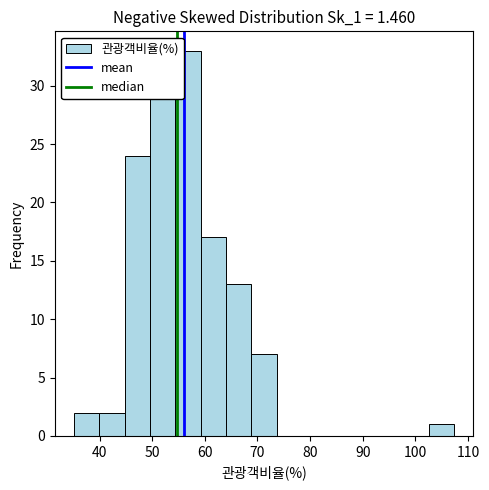

Over which range of the x-axis is the bar tallest?

54 to 59